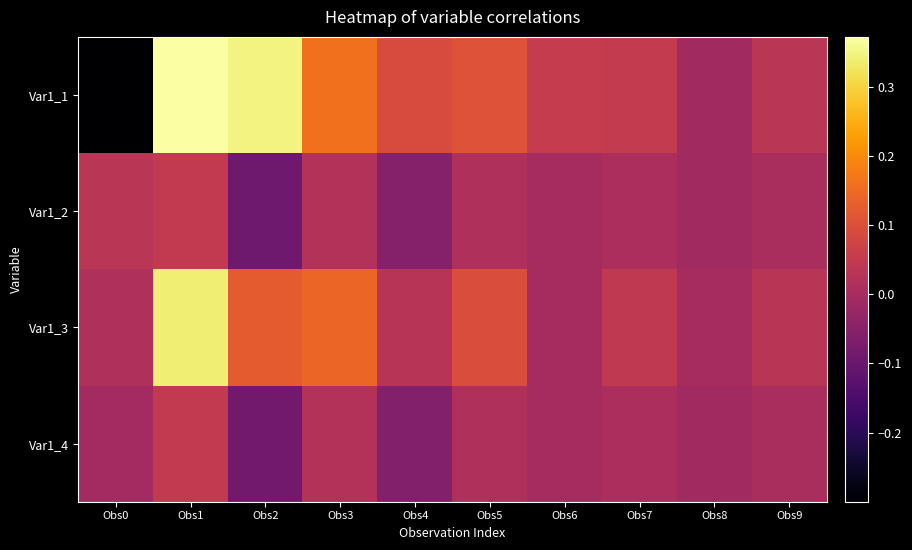

Reading left to right, list all the values displayed in this chart.

Var1_1: Obs0=-0.3	Obs1=0.4	Obs2=0.3	Obs3=0.2	Obs4=0.1	Obs5=0.1	Obs6=0.1	Obs7=0.0	Obs8=-0.0	Obs9=0.0
Var1_2: Obs0=0.0	Obs1=0.0	Obs2=-0.1	Obs3=0.0	Obs4=-0.1	Obs5=0.0	Obs6=0.0	Obs7=0.0	Obs8=-0.0	Obs9=0.0
Var1_3: Obs0=0.0	Obs1=0.3	Obs2=0.1	Obs3=0.1	Obs4=0.0	Obs5=0.1	Obs6=0.0	Obs7=0.0	Obs8=-0.0	Obs9=0.0
Var1_4: Obs0=-0.0	Obs1=0.0	Obs2=-0.1	Obs3=0.0	Obs4=-0.1	Obs5=0.0	Obs6=0.0	Obs7=0.0	Obs8=-0.0	Obs9=0.0